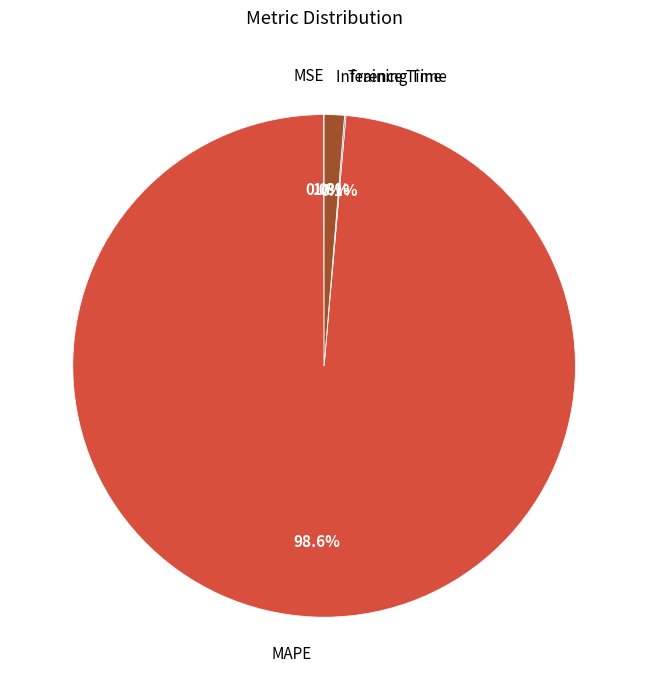

Does MAPE represent more than half of the total?

Yes